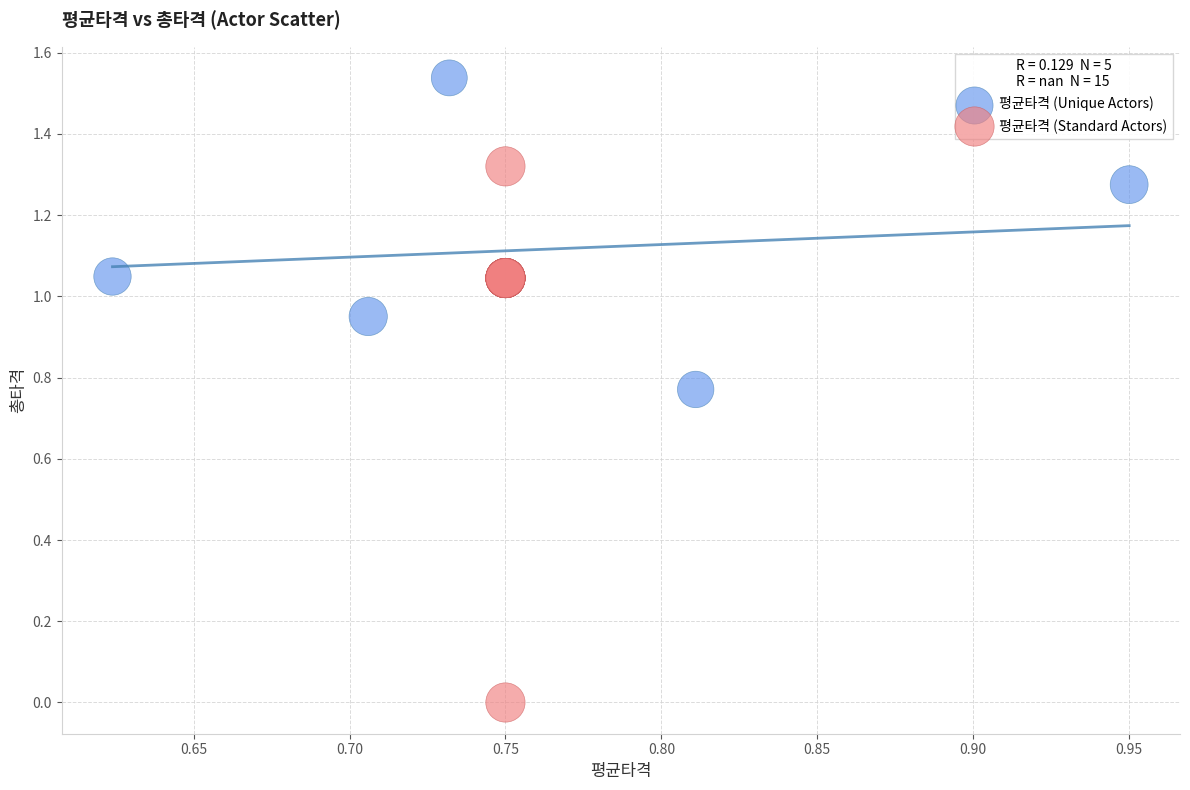

Which series has the largest Y range (max minus min)?

평균타격 (Standard Actors)